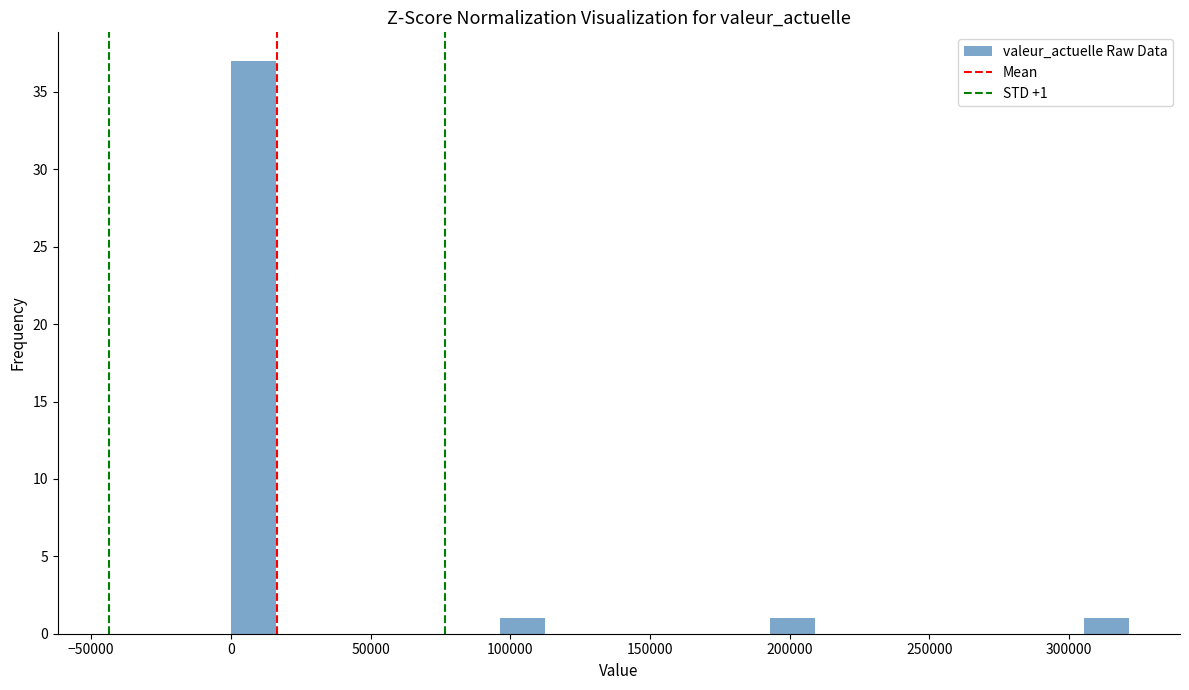

Around what value on the x-axis is the tallest bar? Give the approximate position of its centre, as read against the axis.

10000